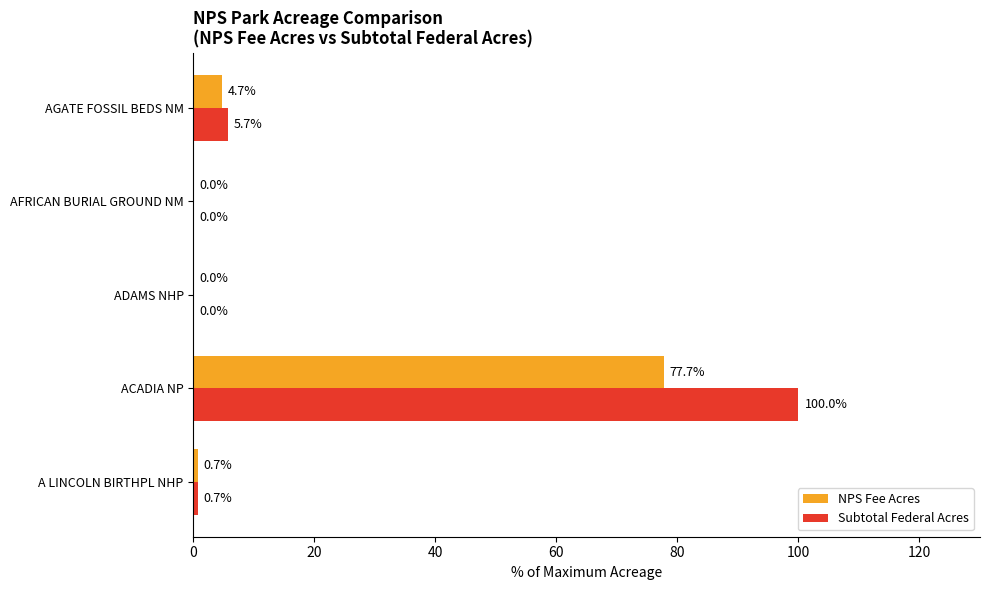

What is the sum of all Subtotal Federal Acres values?

106.4